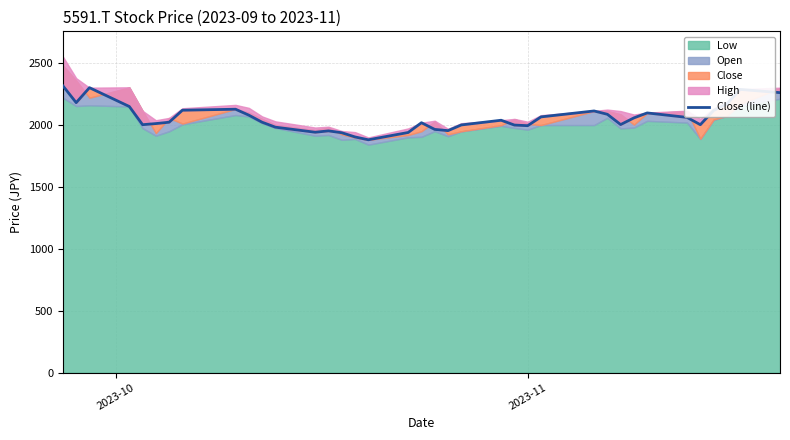

Is it true that the value at 10 is 3167?

False